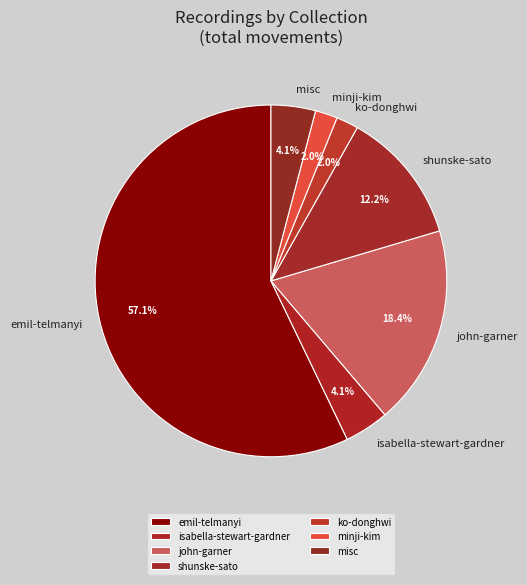

Which category has the biggest portion of the pie?

emil-telmanyi